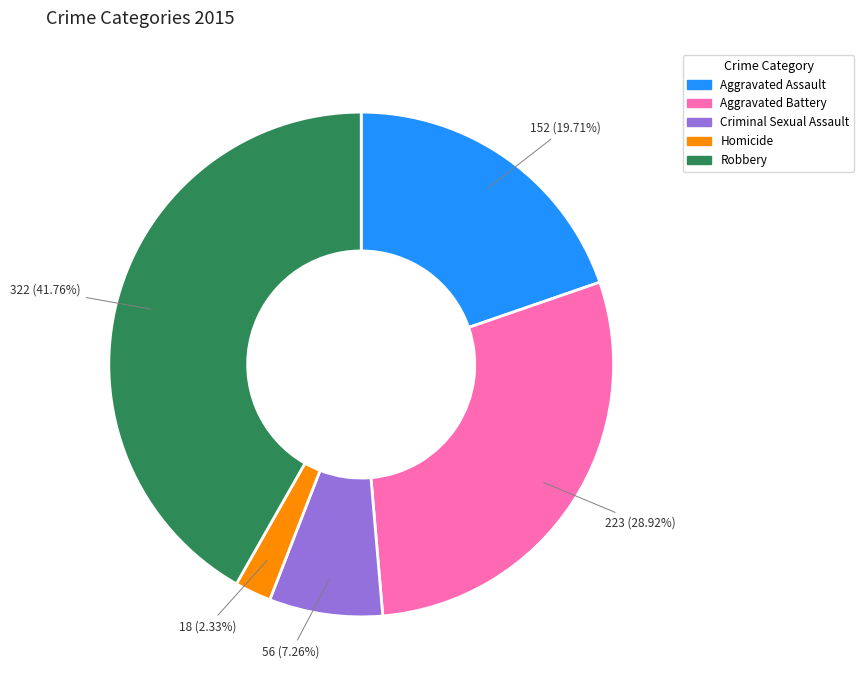

Between Homicide and Robbery, which is larger?

Robbery